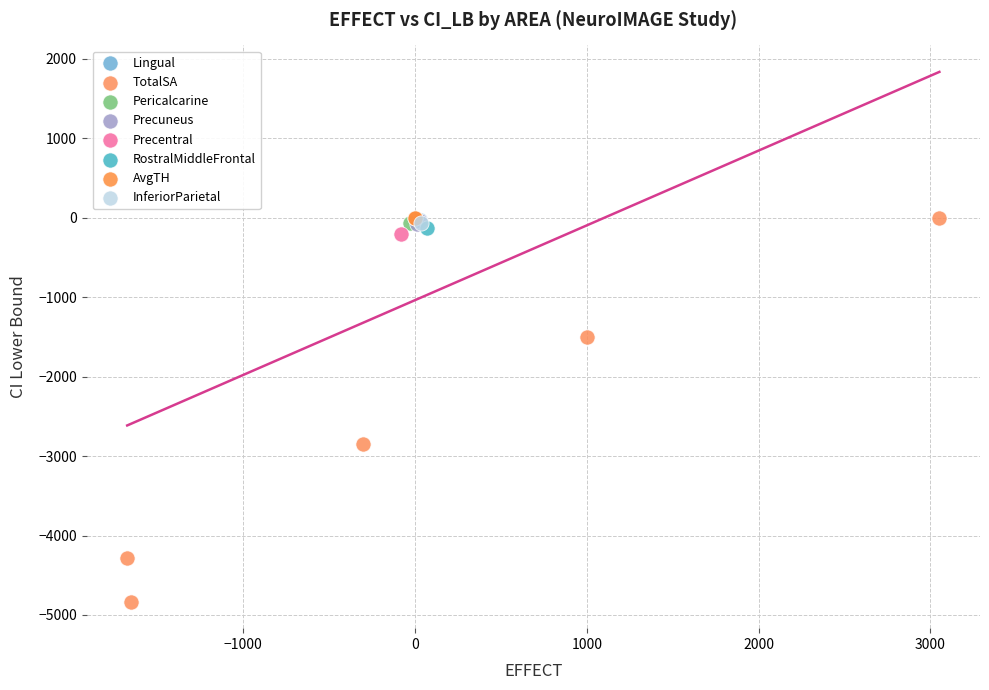

What are all the series names shown in the legend?

Lingual, TotalSA, Pericalcarine, Precuneus, Precentral, RostralMiddleFrontal, AvgTH, InferiorParietal